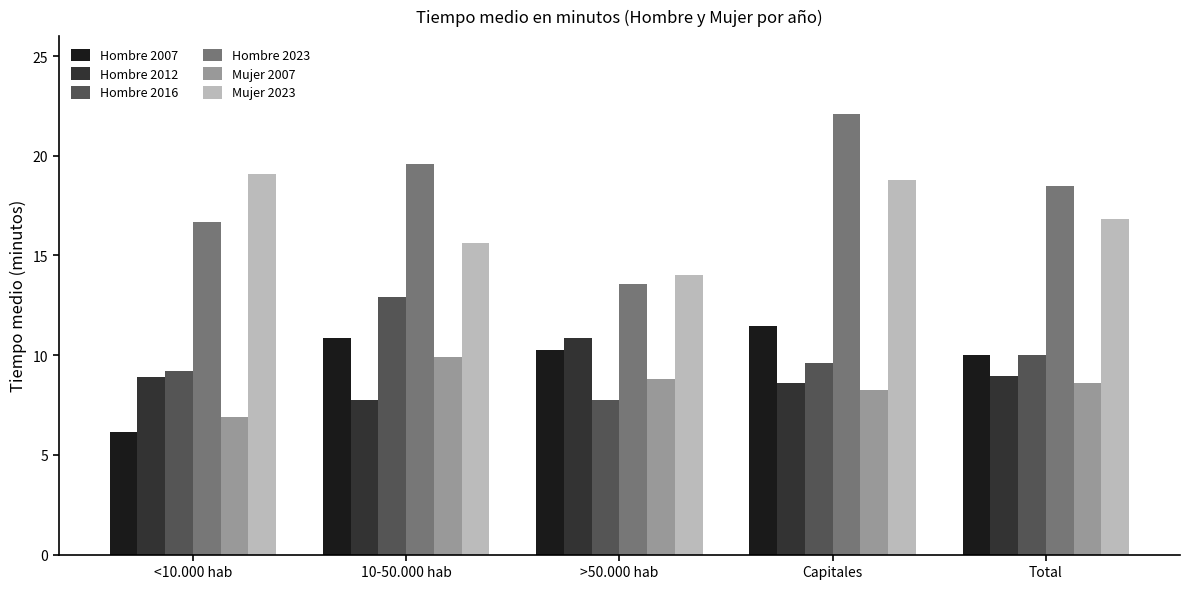

Reading left to right, extract all data points from this chart.

Hombre 2007: <10.000 hab=6.1	10-50.000 hab=10.9	>50.000 hab=10.3	Capitales=11.5	Total=10.0
Hombre 2012: <10.000 hab=8.9	10-50.000 hab=7.8	>50.000 hab=10.8	Capitales=8.6	Total=8.9
Hombre 2016: <10.000 hab=9.2	10-50.000 hab=12.9	>50.000 hab=7.7	Capitales=9.6	Total=10.0
Hombre 2023: <10.000 hab=16.7	10-50.000 hab=19.6	>50.000 hab=13.5	Capitales=22.1	Total=18.5
Mujer 2007: <10.000 hab=6.9	10-50.000 hab=9.9	>50.000 hab=8.8	Capitales=8.2	Total=8.6
Mujer 2023: <10.000 hab=19.1	10-50.000 hab=15.6	>50.000 hab=14.0	Capitales=18.8	Total=16.8